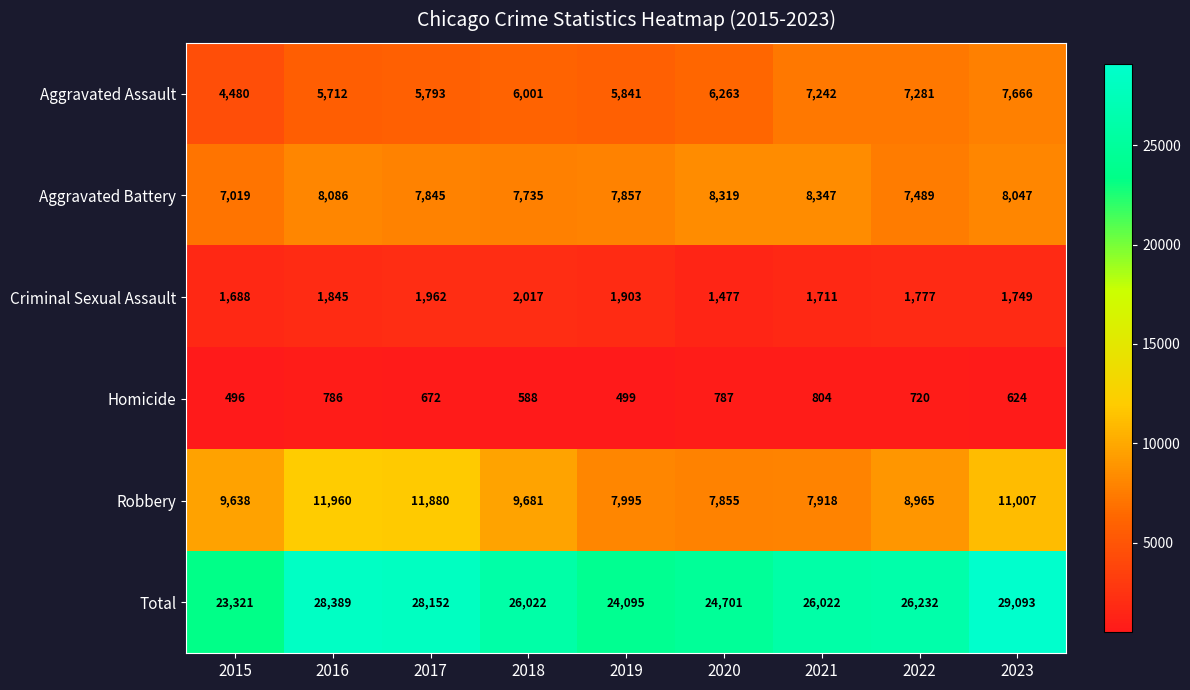

What is the difference between the highest and lowest values at 2017?

27480